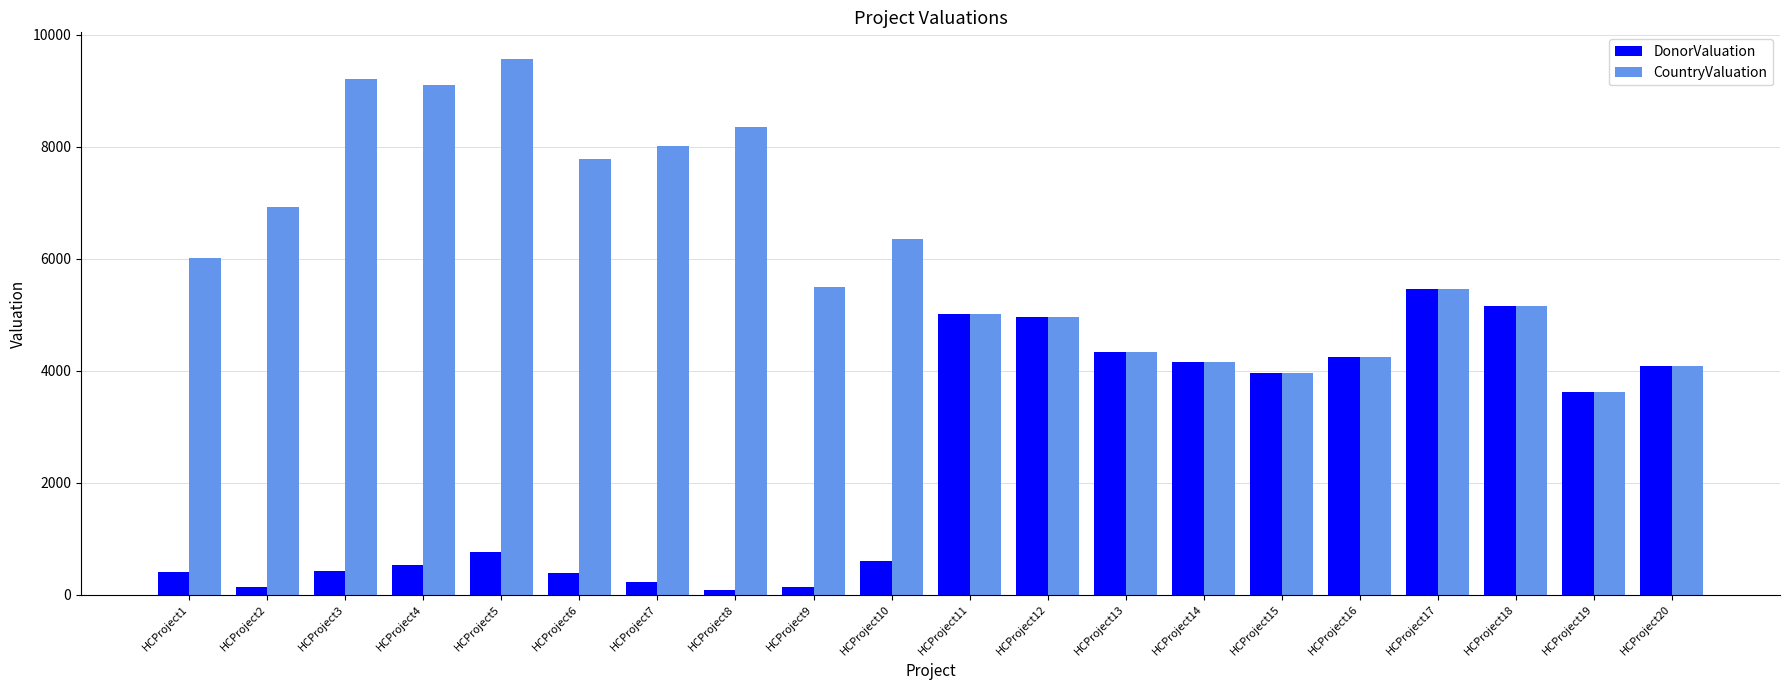

Which category has the highest value across all series?

HCProject5